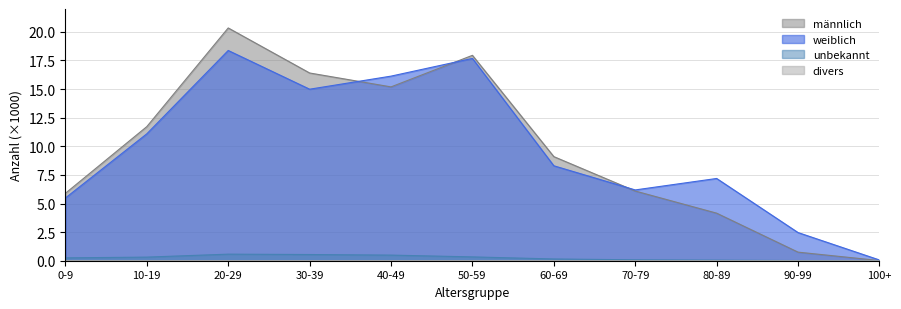

List the labels in order of männlich value, smallest first.

100+, 90-99, 80-89, 0-9, 70-79, 60-69, 10-19, 40-49, 30-39, 50-59, 20-29